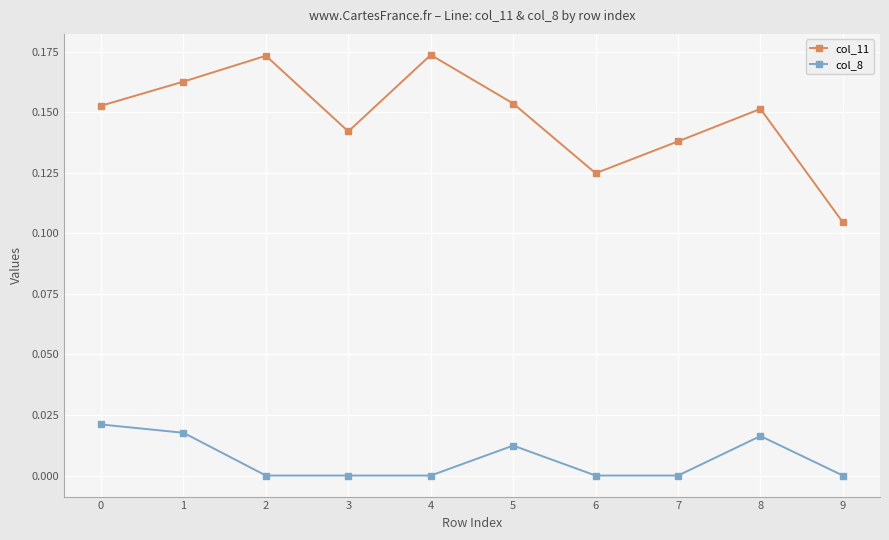

Between 4 and 8, which series saw the biggest shift?

col_11